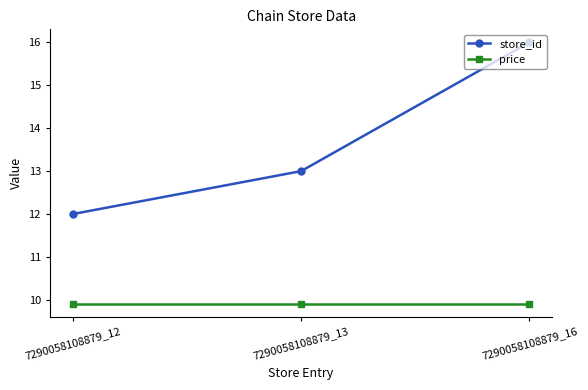

Reading left to right, list all the values displayed in this chart.

store_id: 12.0	13.0	16.0
price: 9.9	9.9	9.9